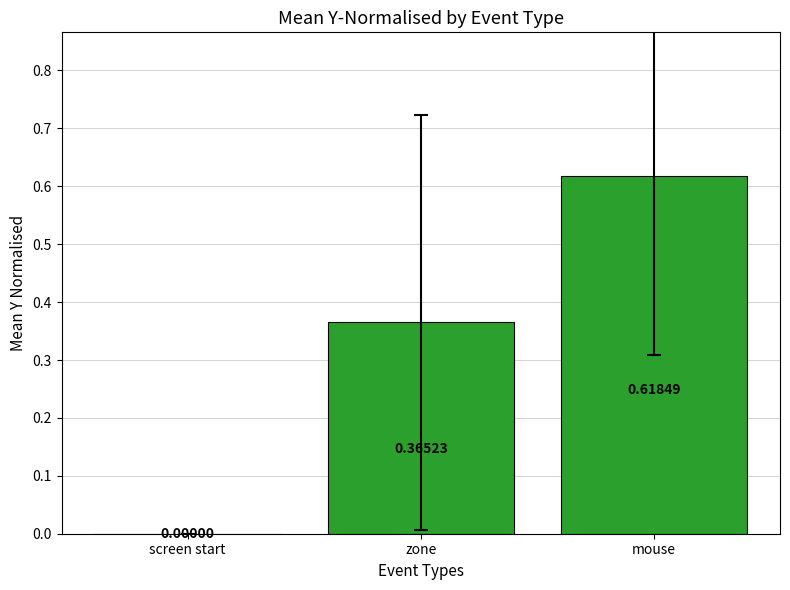

At which label is the value closest to 0?

screen start